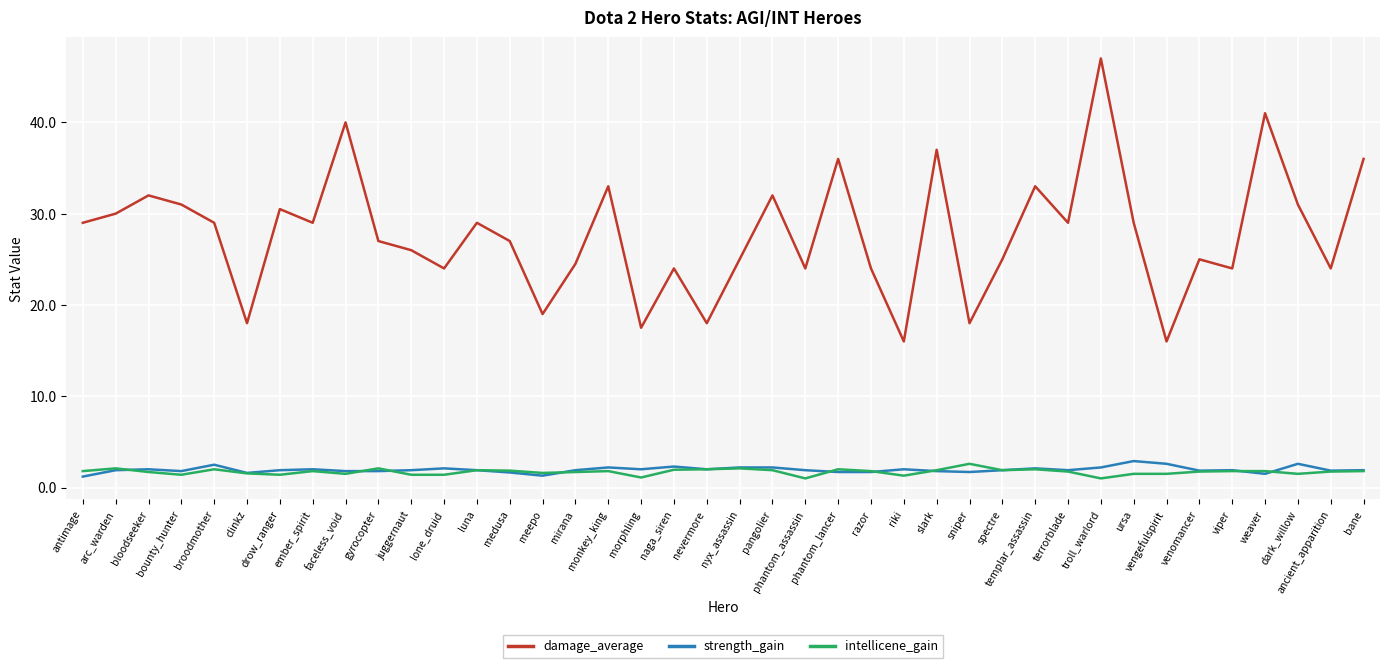

How many series are shown in this chart?

3